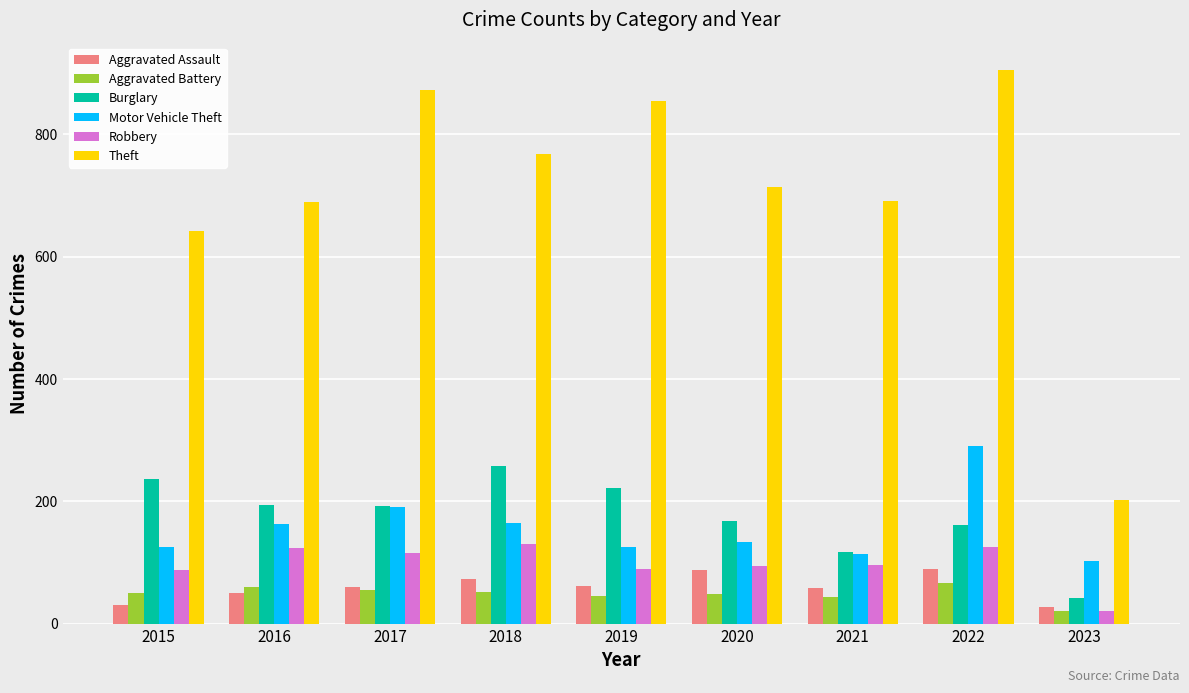

What is the difference between the maximum and minimum values in the Aggravated Assault series?

62